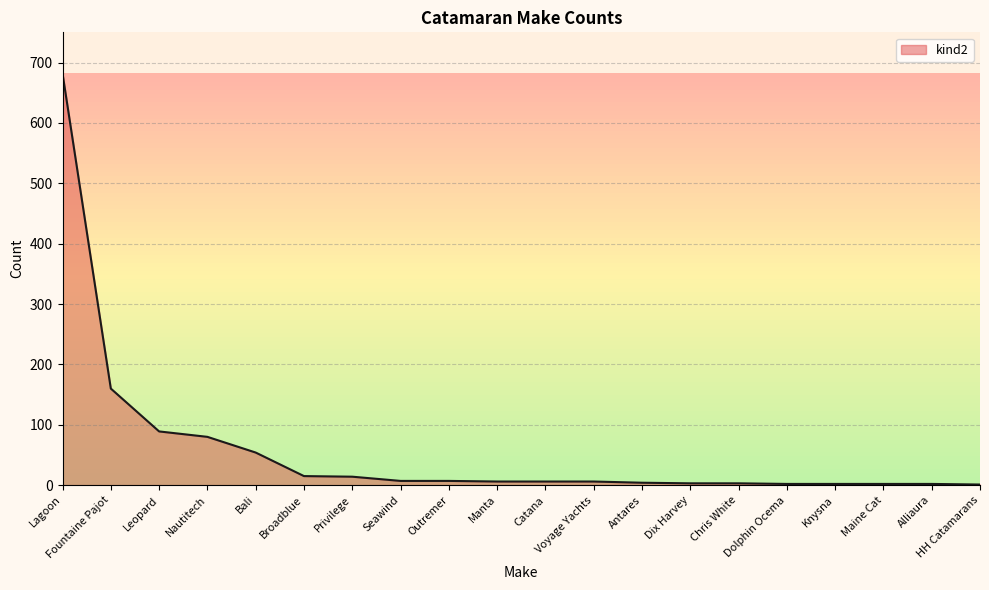

What is the change in value from Lagoon to Dix Harvey?

-679